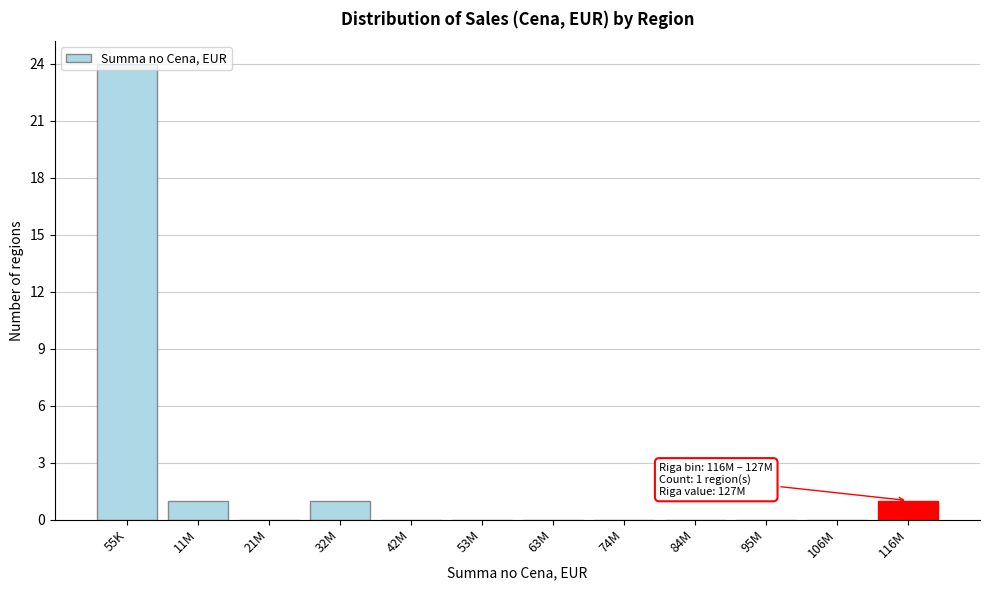

What is the sum of all values?

27